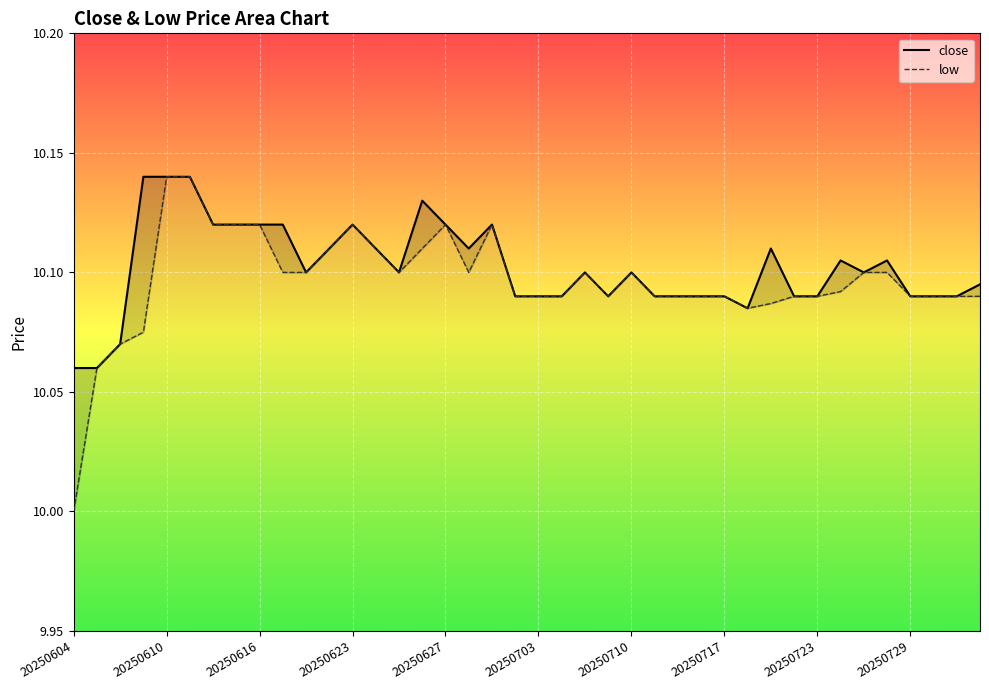

Between 23 and 39, which is larger?

39